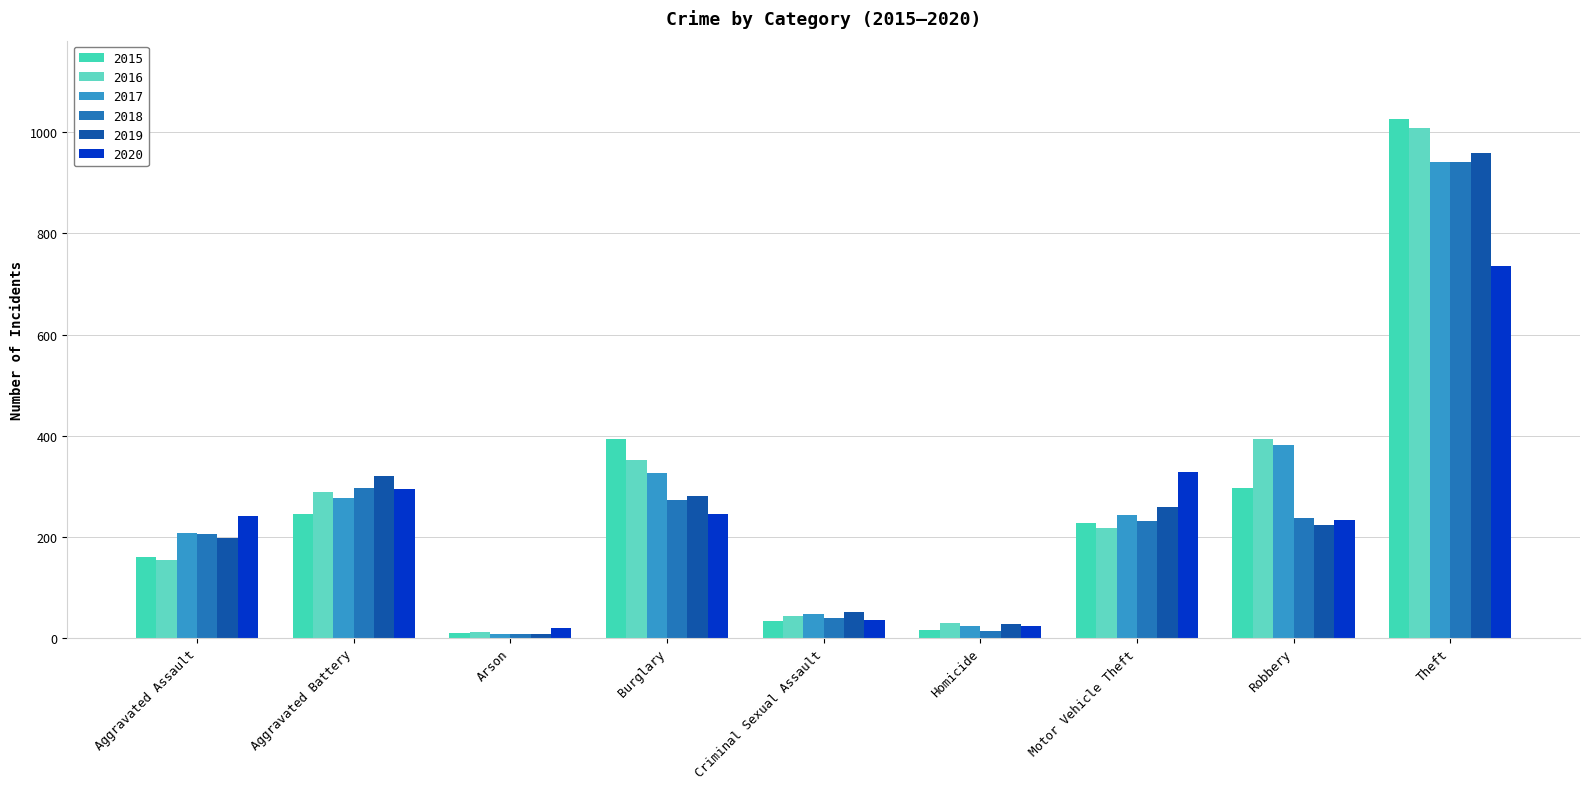

What is the label of the 8th bar from the right?

Aggravated Battery